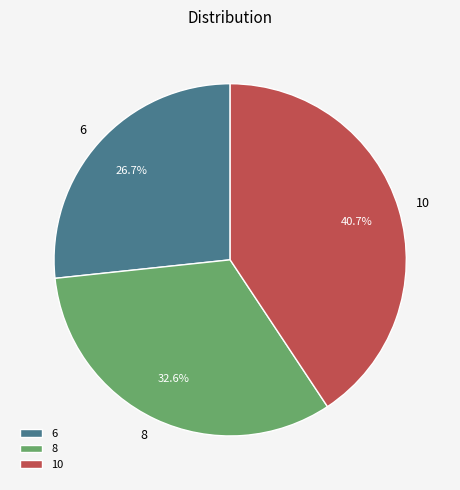

How many segments does this pie chart have?

3